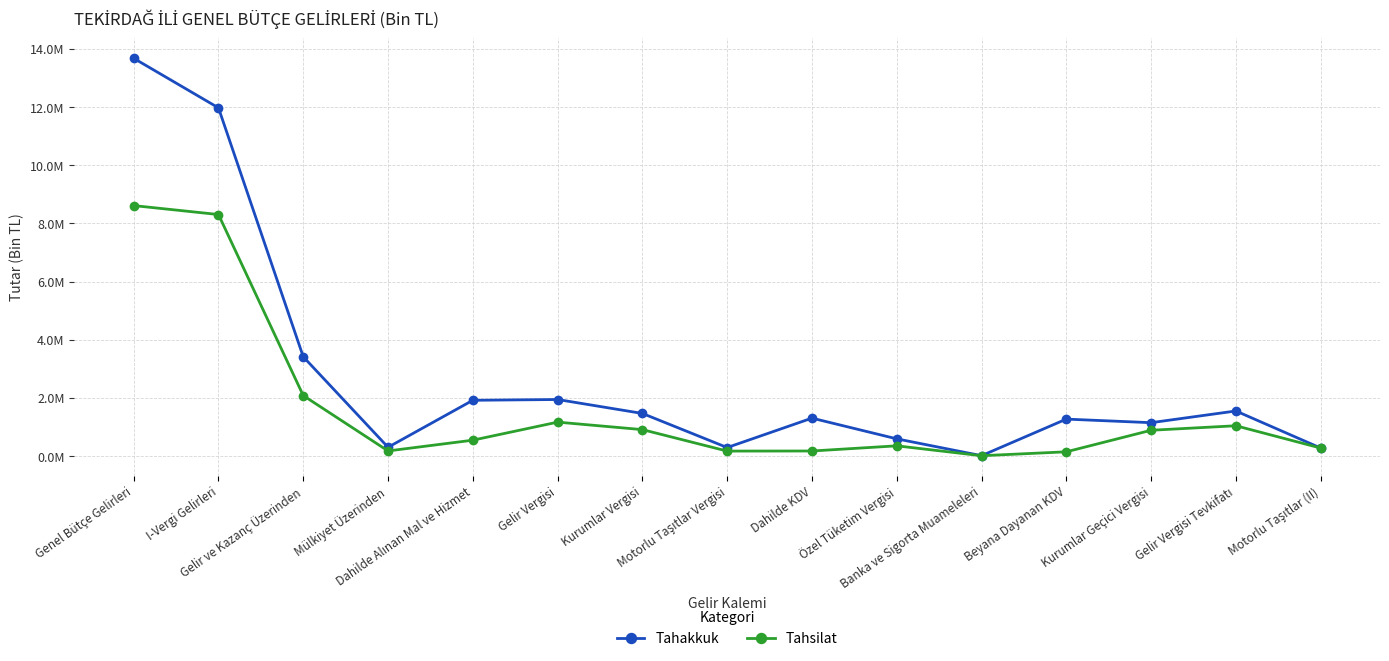

Between Gelir ve Kazanç Üzerinden and Beyana Dayanan KDV, which series saw the biggest shift?

Tahakkuk